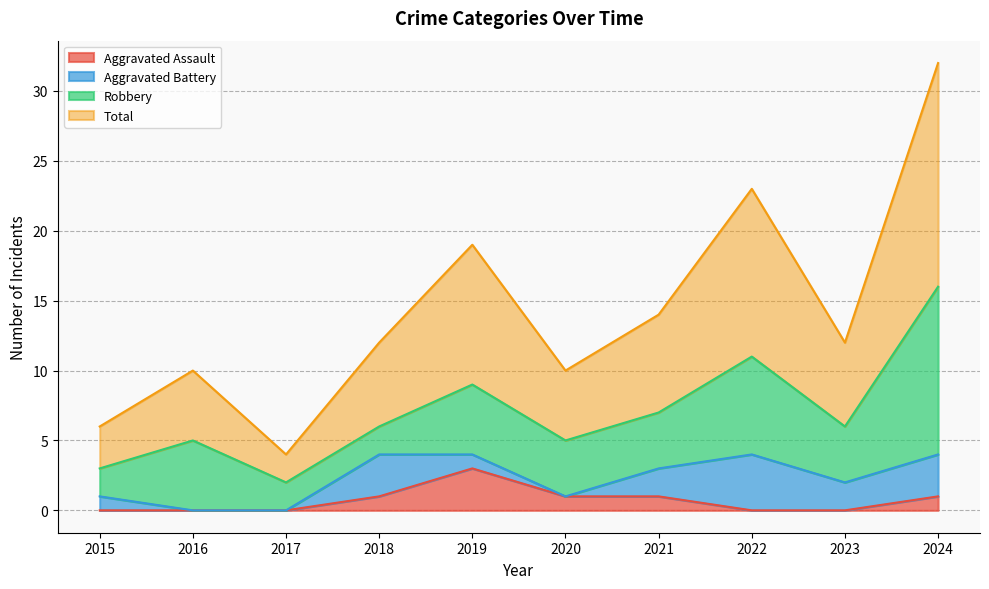

True or false: Total has more than 1 interior local peaks.

True